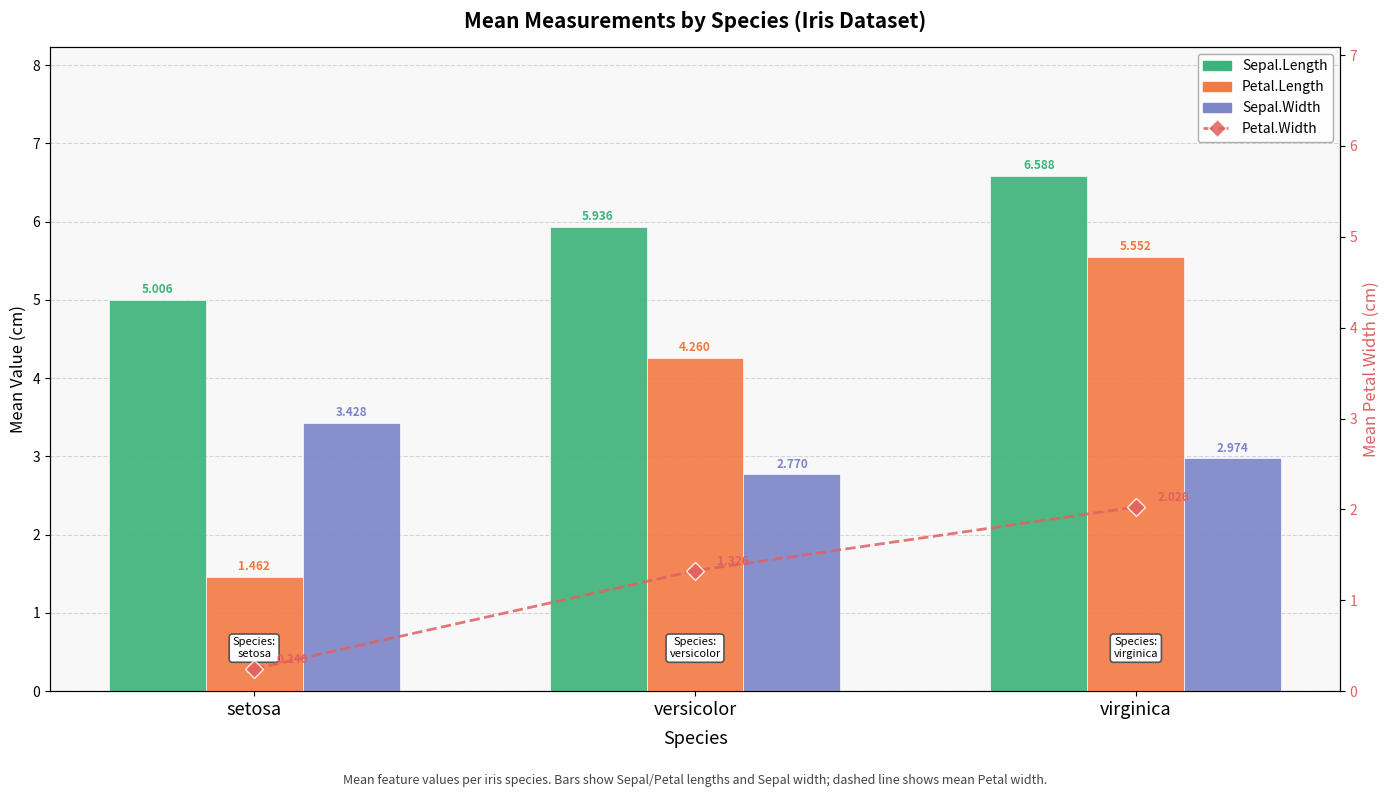

What is the total value across all series at virginica?

17.1